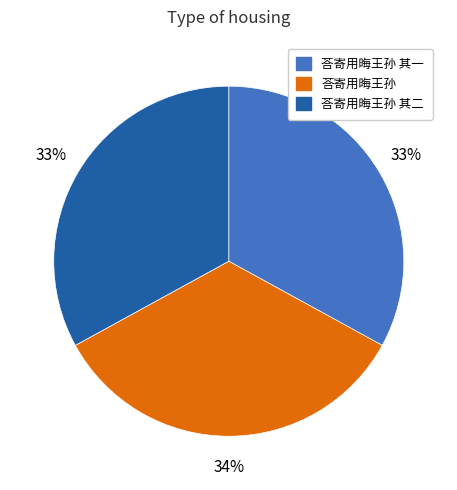

How many slices are in this pie chart?

3